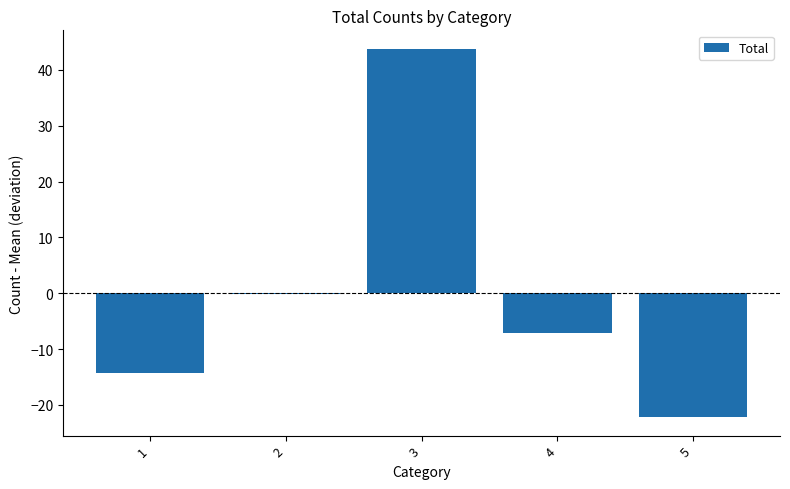

Which category has the highest value across all series?

3